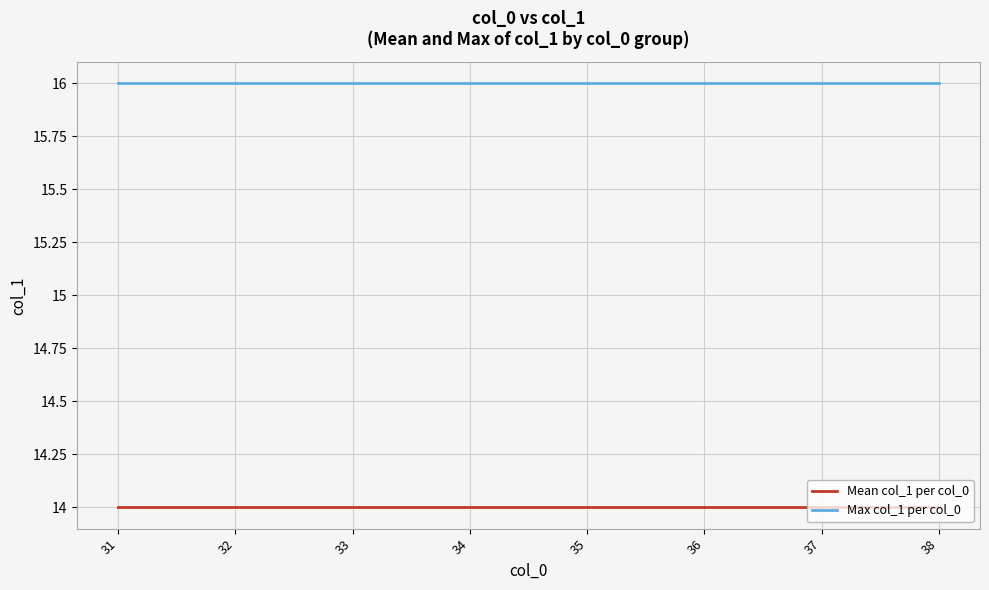

Rank the series at 32 from lowest to highest value.

Mean col_1 per col_0, Max col_1 per col_0